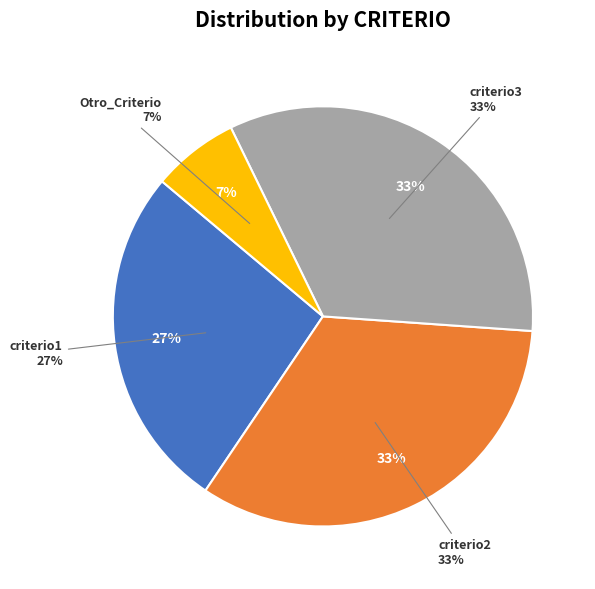

What is the largest slice in the pie chart?

criterio2